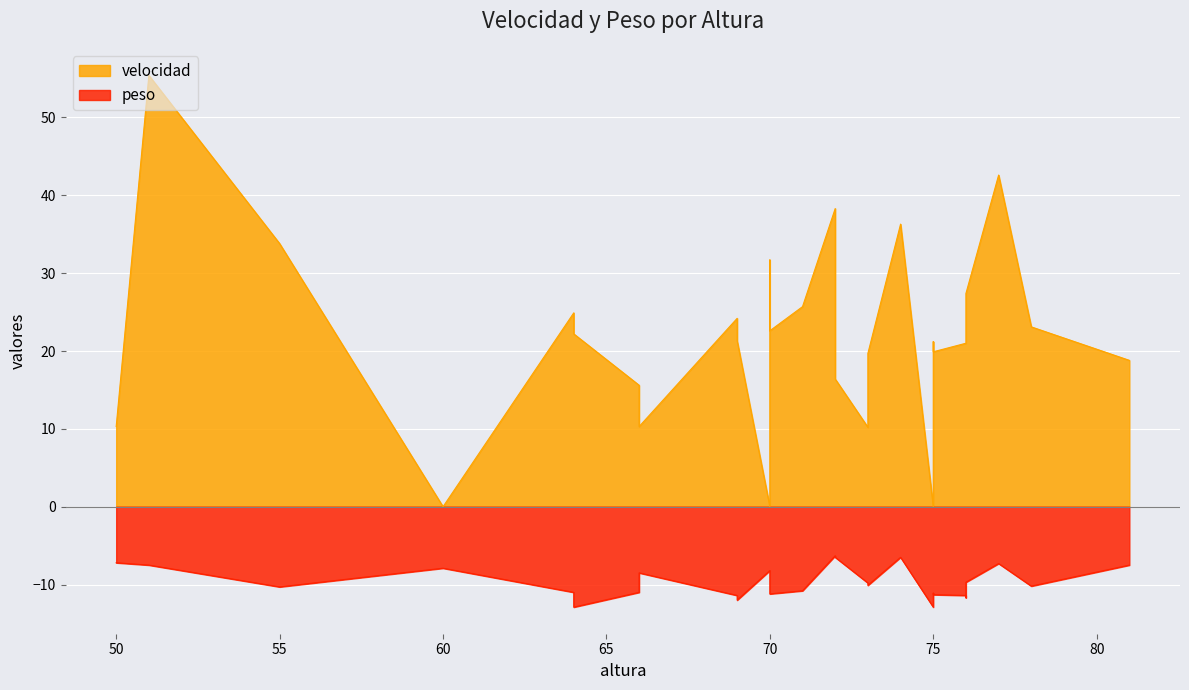

Is it true that velocidad equals 24.2 at 69?

True